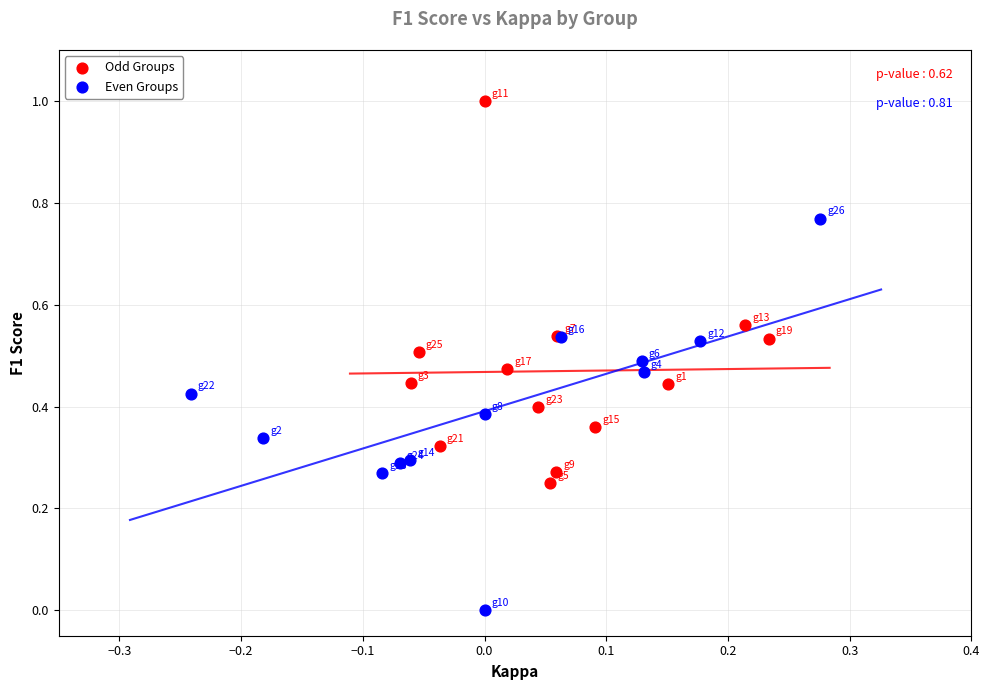

Which series contains the highest Y value?

Odd Groups